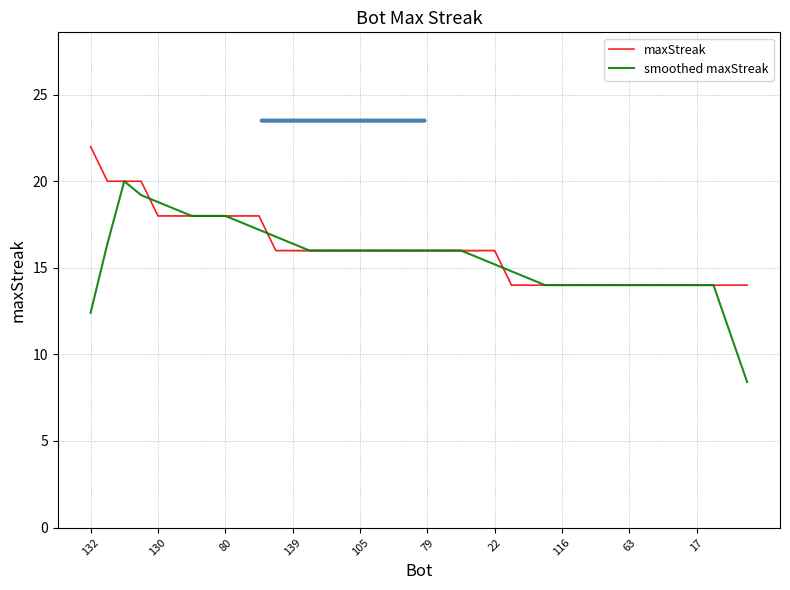

Count the number of data series in this chart.

2